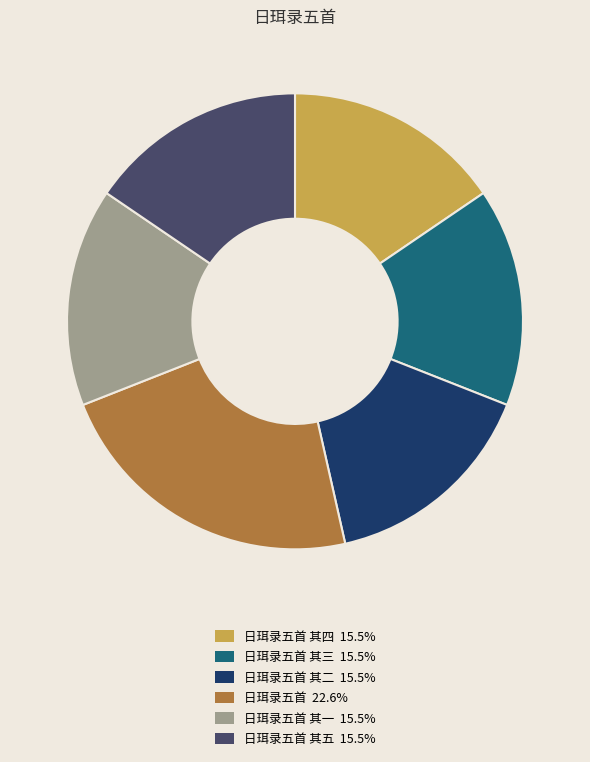

Does any single category account for the majority?

No